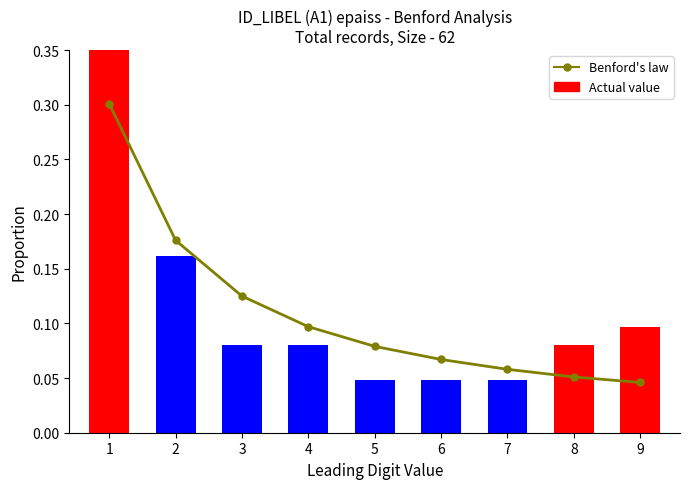

Reading left to right, extract all data points from this chart.

Benford's law: 1=0.3	2=0.2	3=0.1	4=0.1	5=0.1	6=0.1	7=0.1	8=0.1	9=0.0
Actual value: 1=0.4	2=0.2	3=0.1	4=0.1	5=0.0	6=0.0	7=0.0	8=0.1	9=0.1